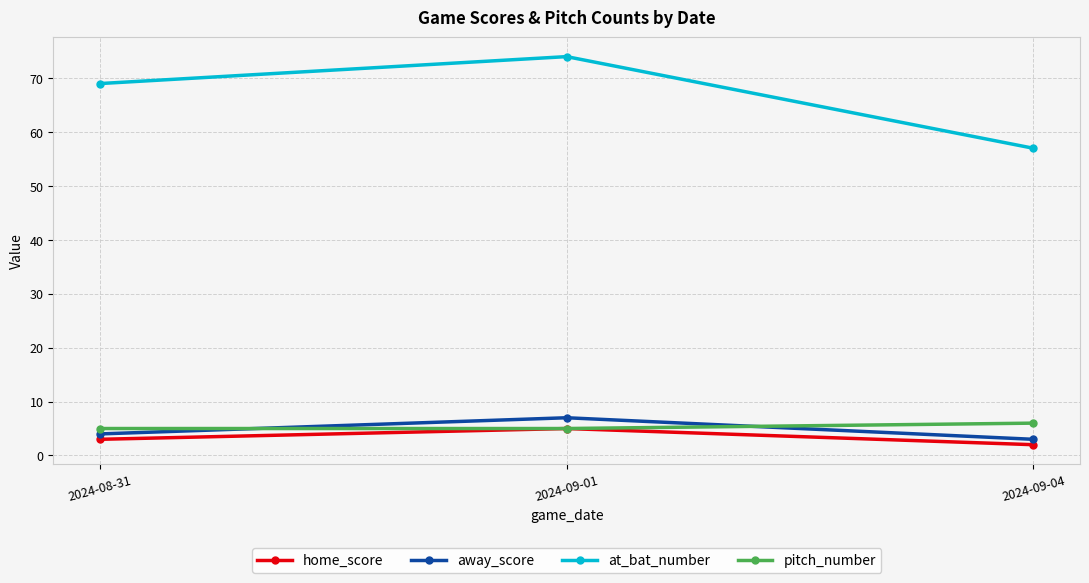

What is the average value of the pitch_number series?

5